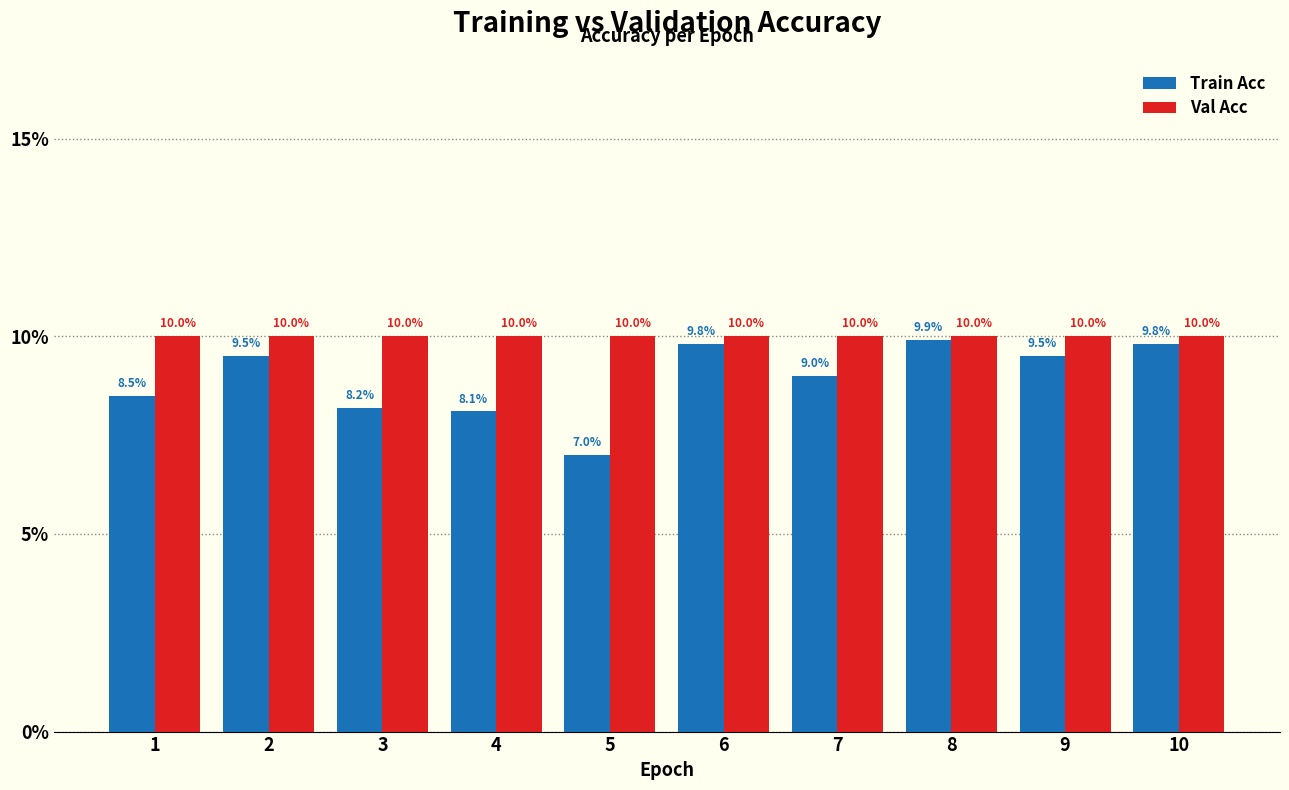

What is the sum of all Val Acc values?

100.0